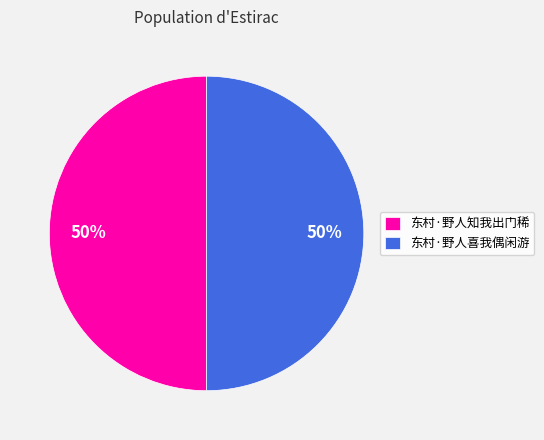

What is the ratio of the value at 东村·野人喜我偶闲游 to the value at 东村·野人知我出门稀?

1.0